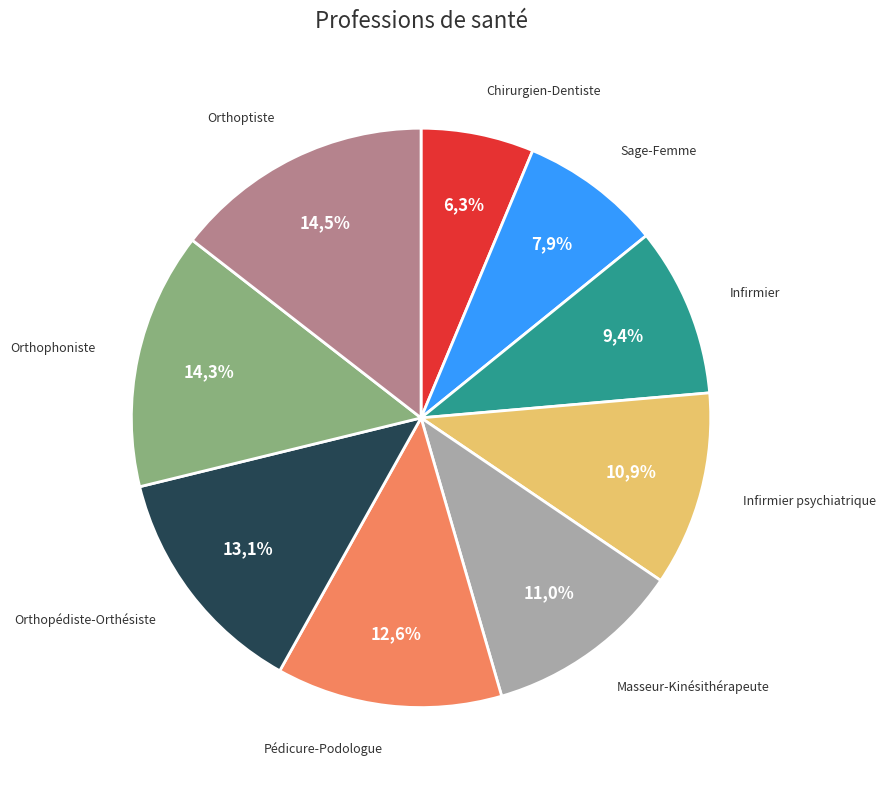

What is the smallest slice in the pie chart?

Chirurgien-Dentiste